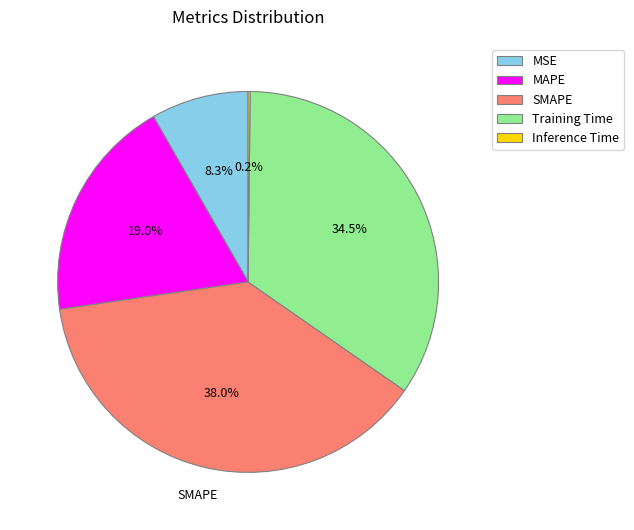

Does any single category account for the majority?

No